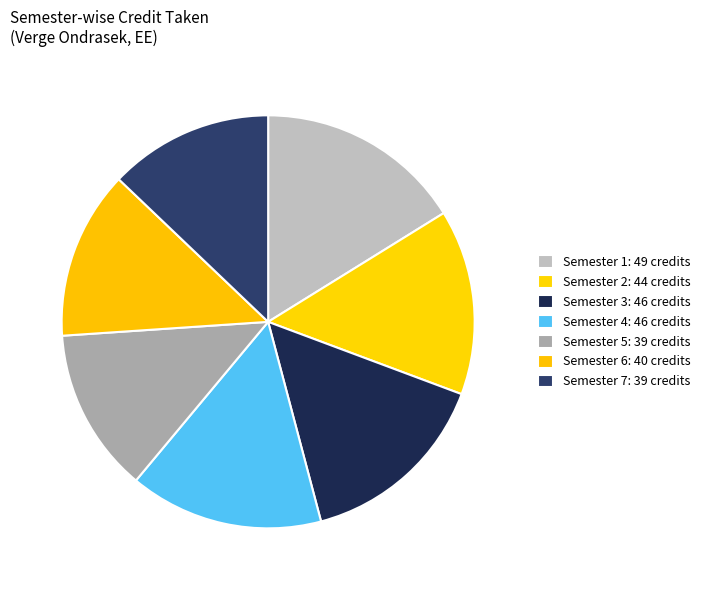

Does Semester 3 account for over 50% of the chart?

No